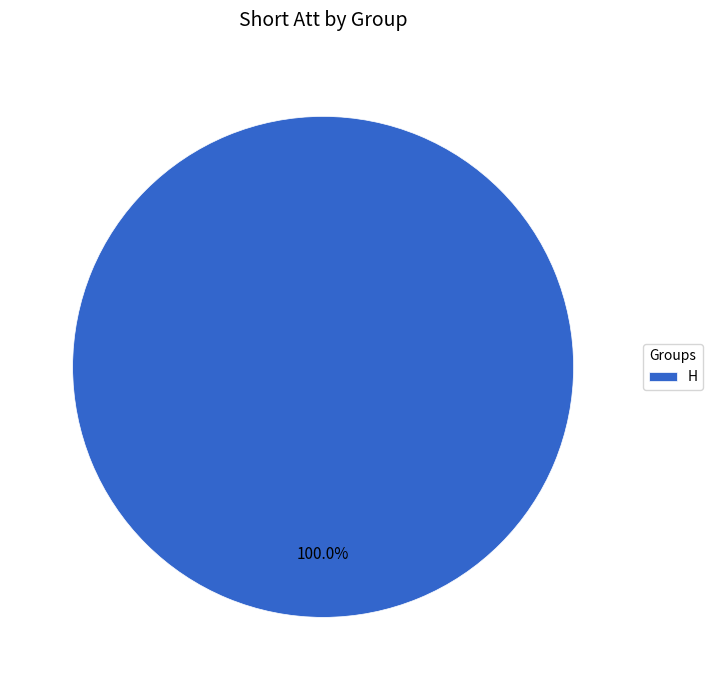

To the nearest percent, what percentage of the pie is H?

100%